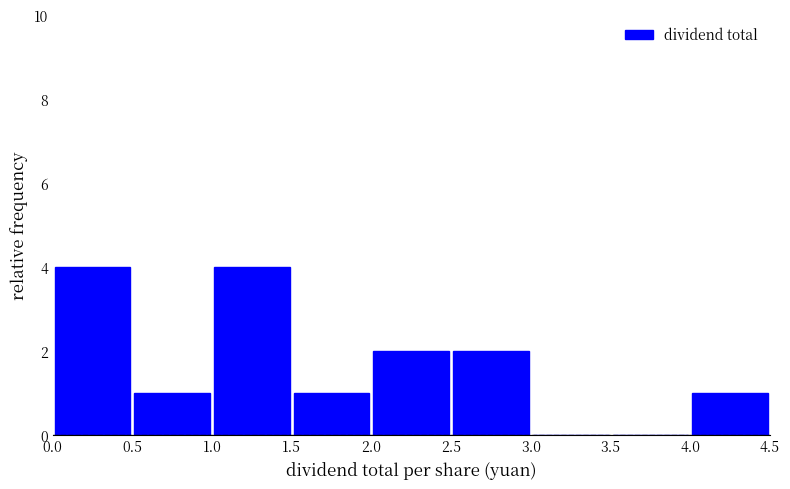

What is the height of the bar covering 0.0 to 0.5 on the x-axis? The values are not printed on the chart, so give them approximately, as read against the axis.

4